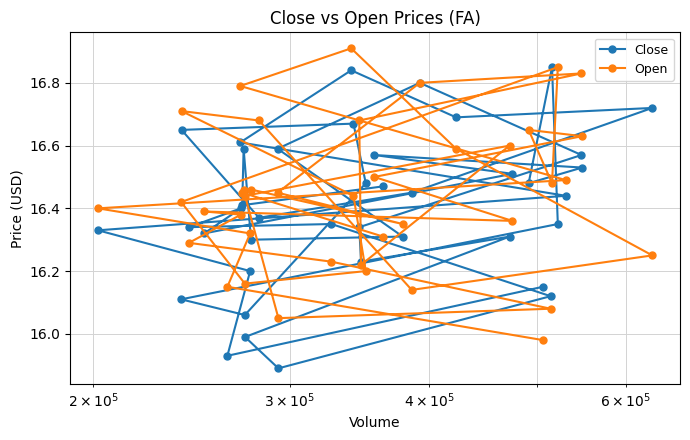

At how many categories does at least one series exceed 15?

40